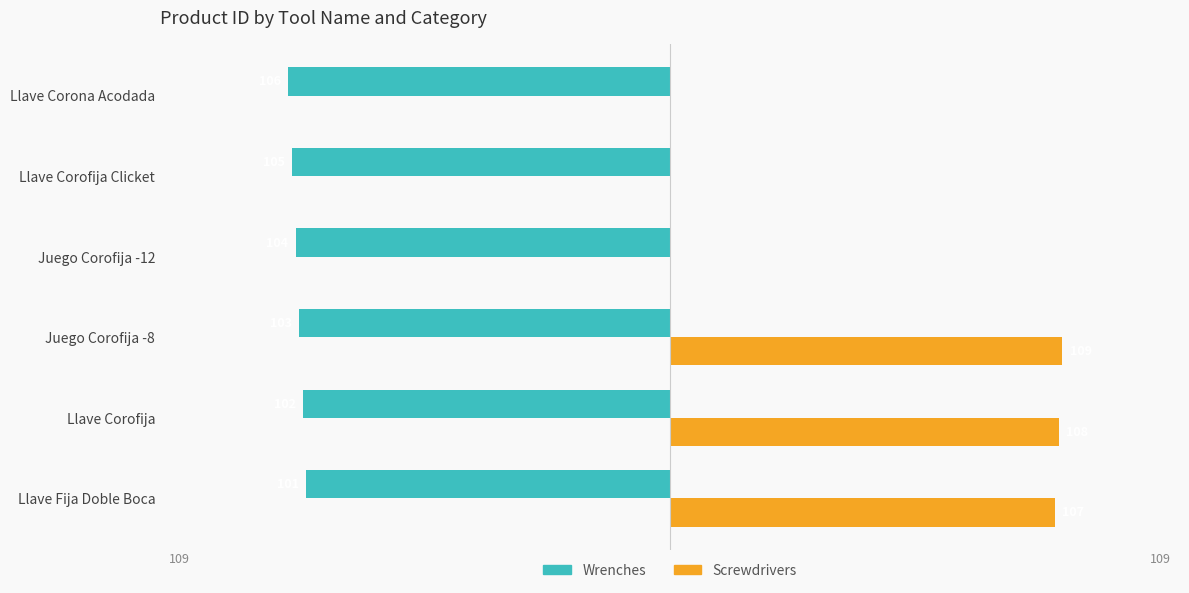

What are all the series names shown in the legend?

Wrenches, Screwdrivers